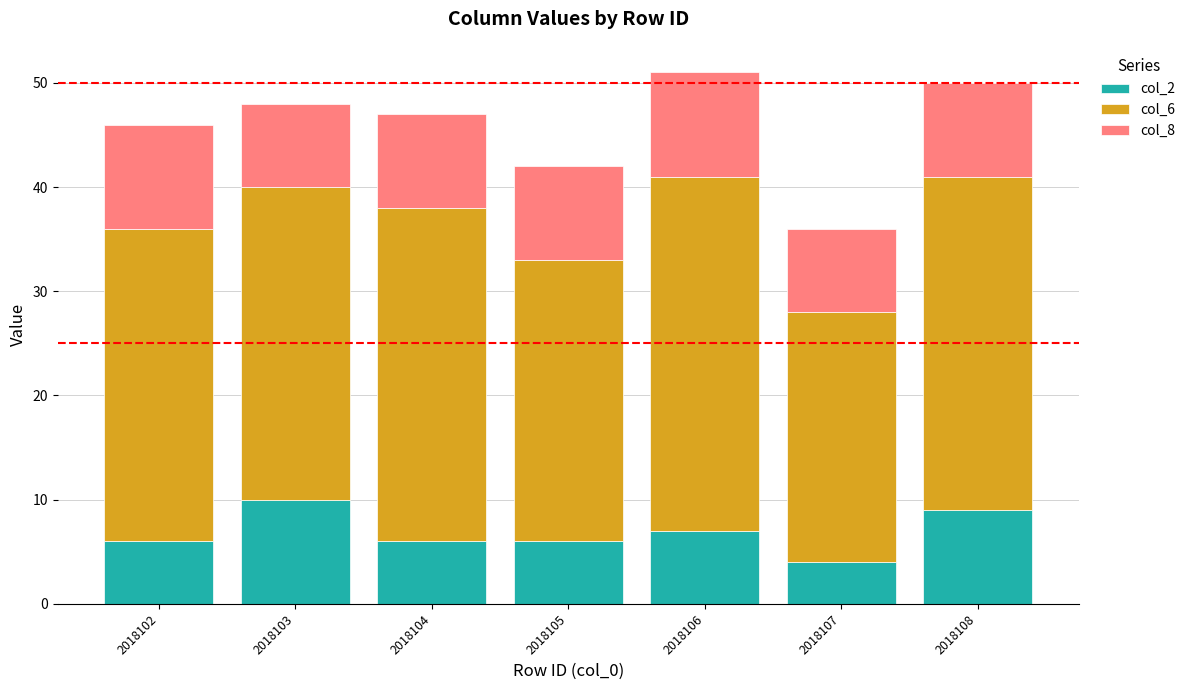

What is the total value across all series at 2018107?

36